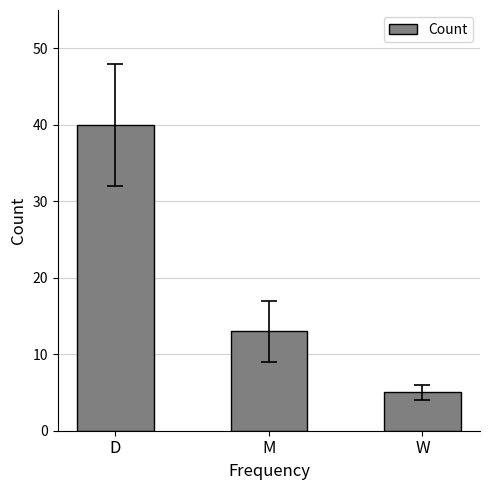

Is it true that the value at W is 3?

False